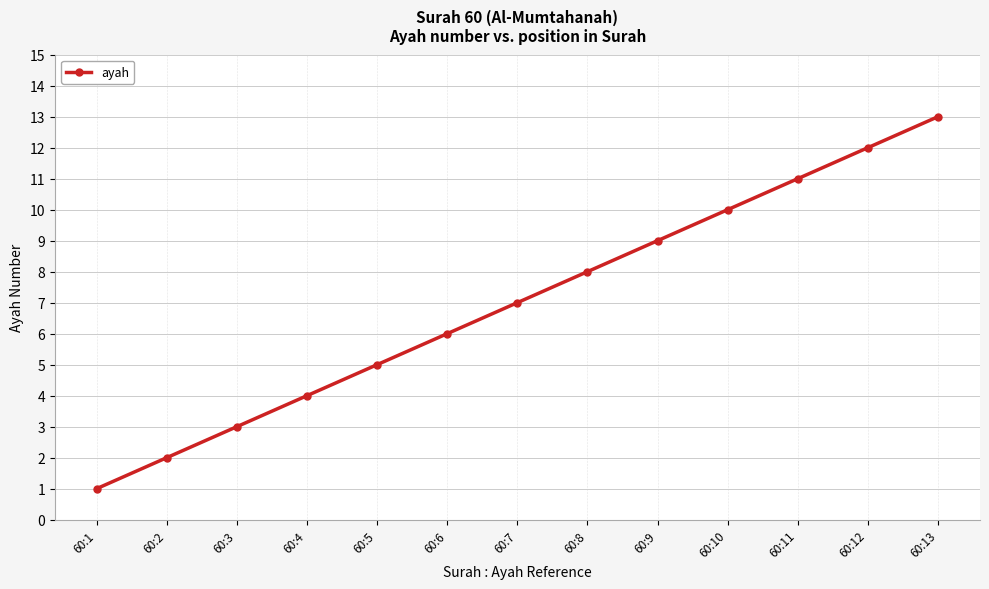

What is the change in value from 60:4 to 60:6?

+2